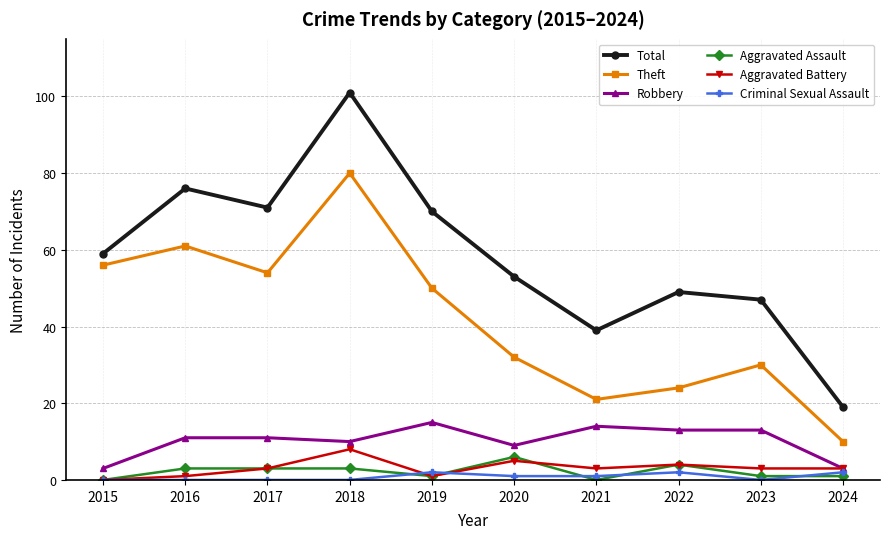

Where is the first local maximum for Aggravated Battery?

2018